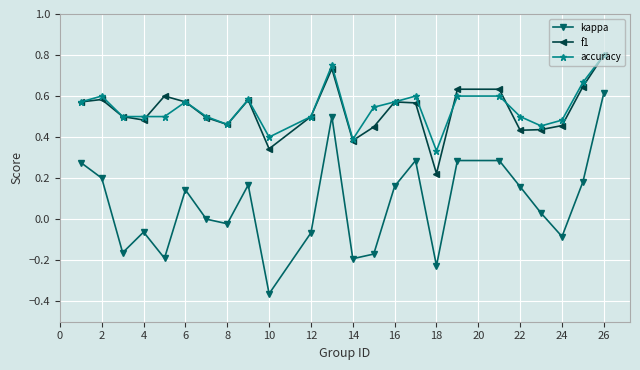

Does the chart have visible grid lines?

Yes